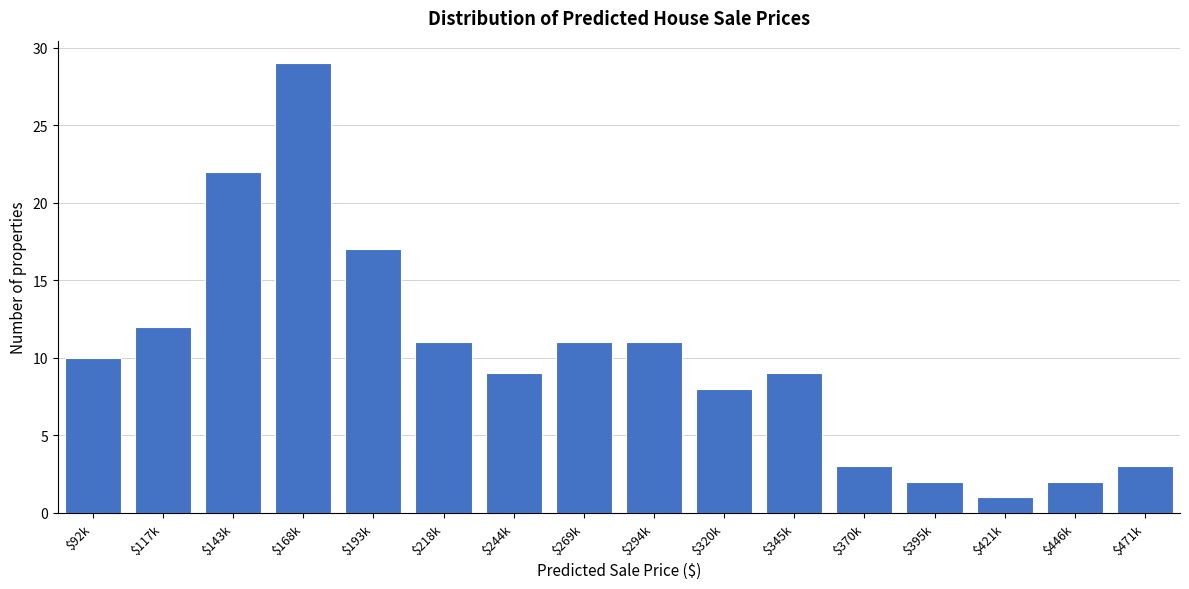

Reading right to left, what are all the values shown in this chart?

3	2	1	2	3	9	8	11	11	9	11	17	29	22	12	10